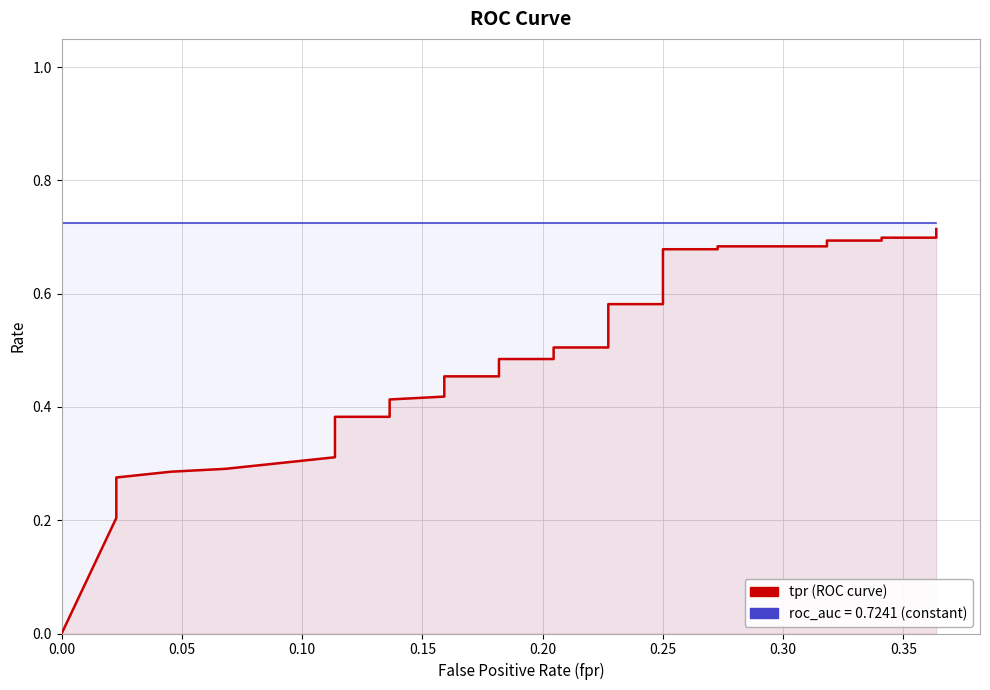

List the series in order of their overall mean, lowest first.

tpr, roc_auc